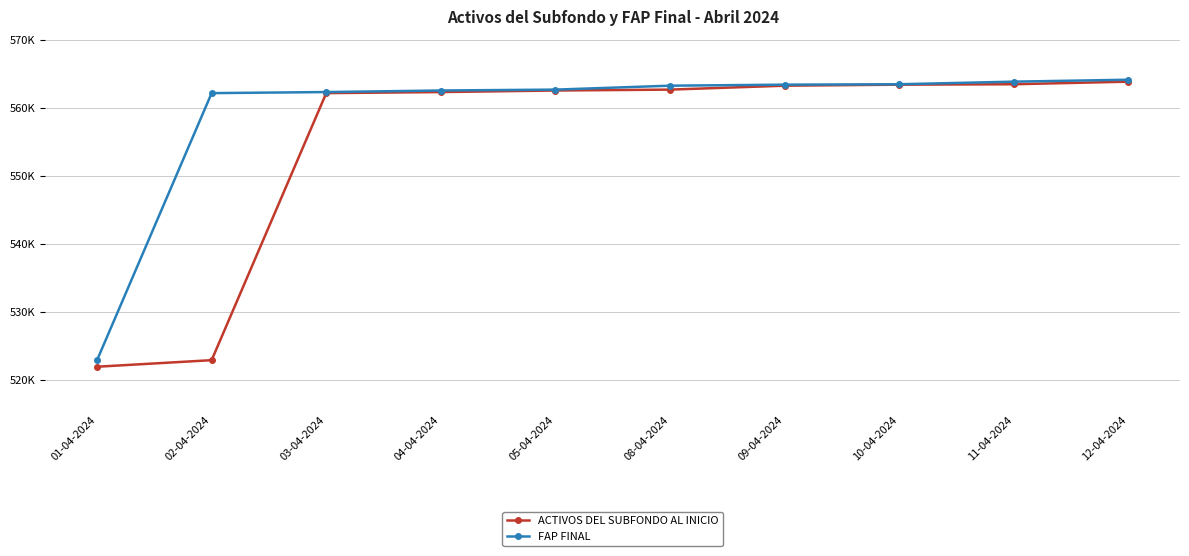

Which has a higher value, 09-04-2024 or 05-04-2024?

09-04-2024